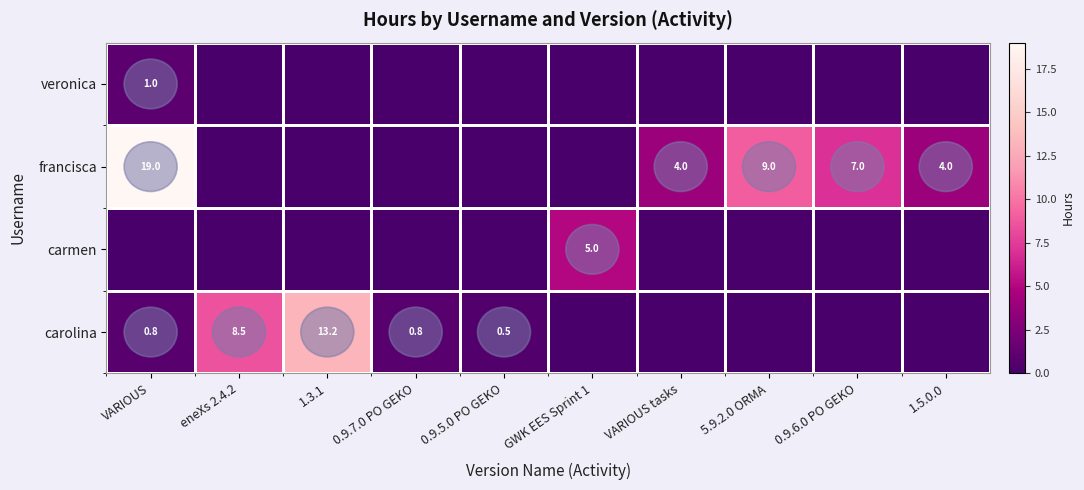

True or false: carolina has a value of 17.7 at 1.3.1.

False